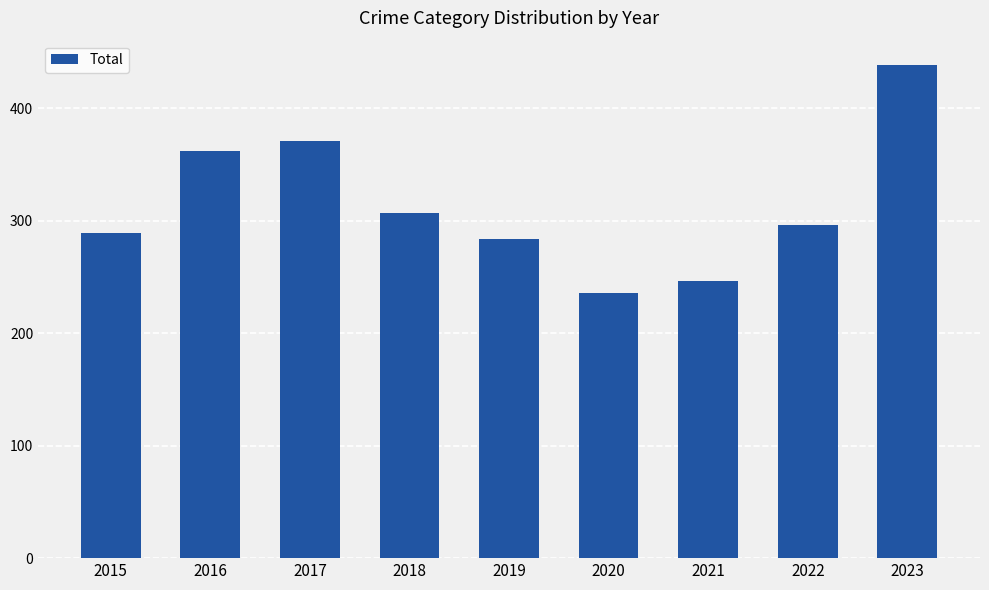

List the labels in order of value, largest first.

2023, 2017, 2016, 2018, 2022, 2015, 2019, 2021, 2020